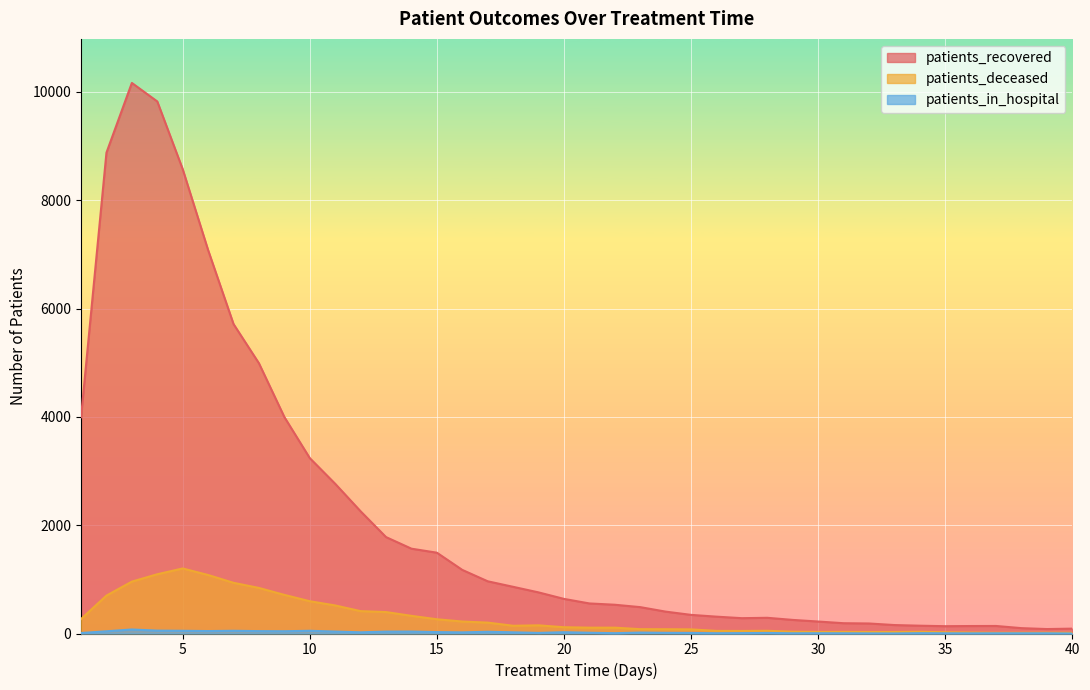

Rank the series by their maximum value, from lowest to highest.

patients_in_hospital, patients_deceased, patients_recovered